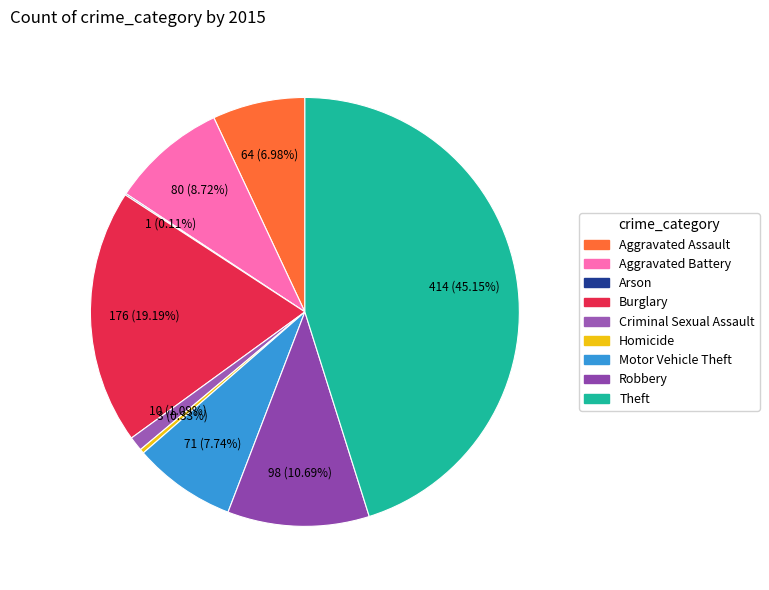

Rank the categories by value from highest to lowest.

Theft, Burglary, Robbery, Aggravated Battery, Motor Vehicle Theft, Aggravated Assault, Criminal Sexual Assault, Homicide, Arson